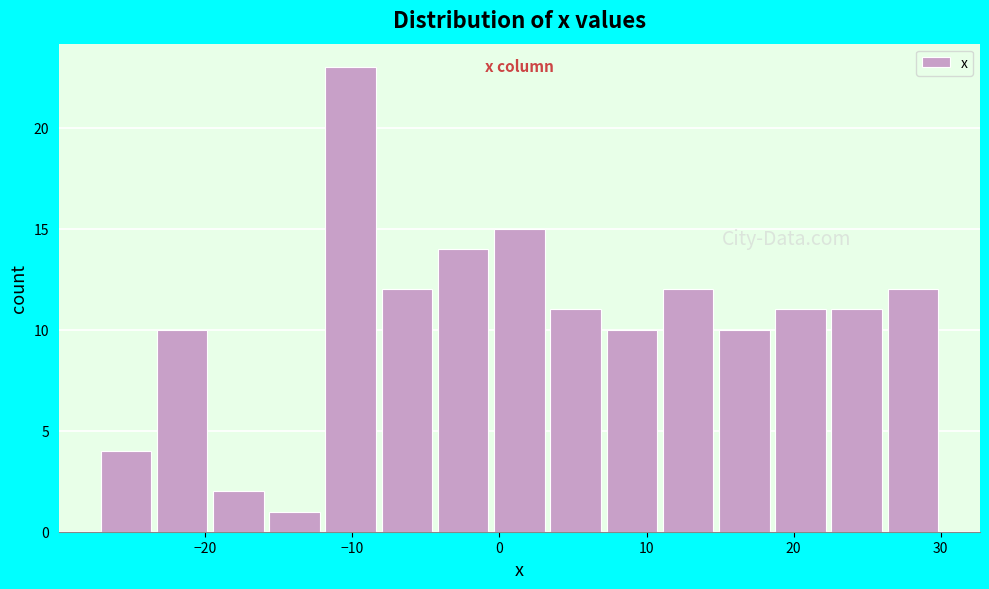

Read against the x-axis, roughly where is the centre of the tallest bar?

-10